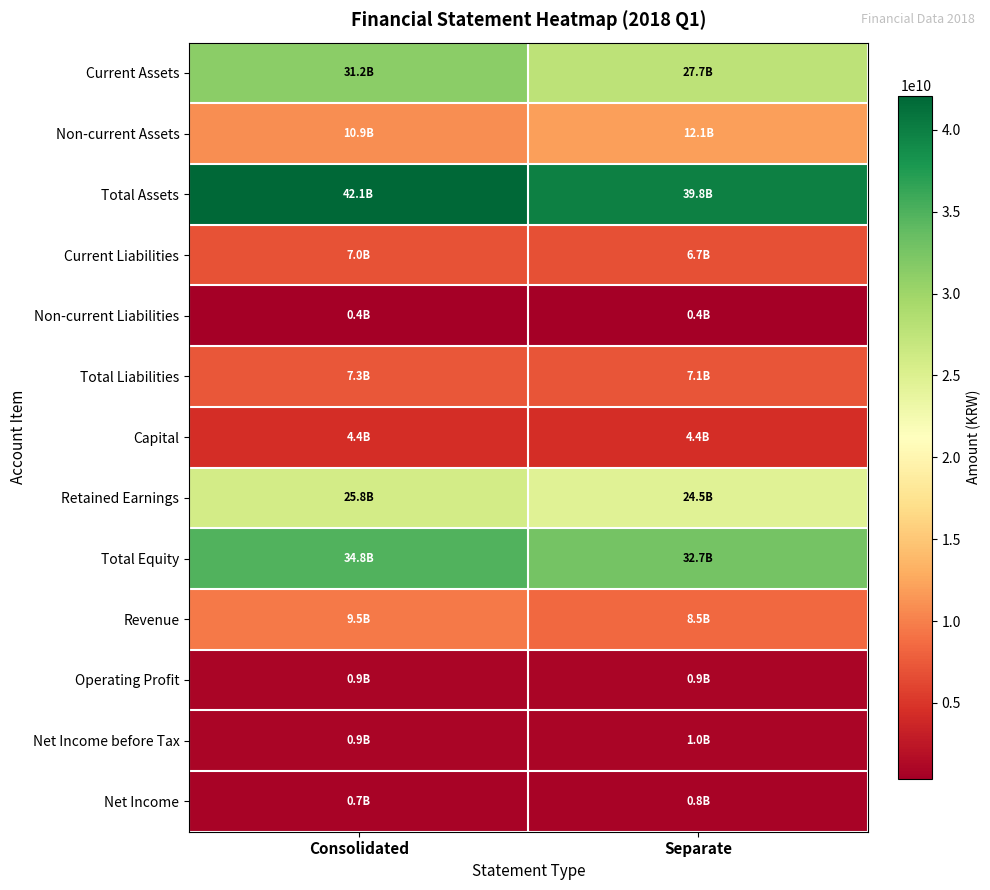

Reading left to right, transcribe all the data shown in this chart.

Current Assets: Consolidated=31235384534	Separate=27747062554
Non-current Assets: Consolidated=10864282994	Separate=12071684602
Total Assets: Consolidated=42099667528	Separate=39818747156
Current Liabilities: Consolidated=6973494310	Separate=6725893103
Non-current Liabilities: Consolidated=362971487	Separate=362971487
Total Liabilities: Consolidated=7336465797	Separate=7088864590
Capital: Consolidated=4423058500	Separate=4423058500
Retained Earnings: Consolidated=25844649501	Separate=24541066607
Total Equity: Consolidated=34763201731	Separate=32729882566
Revenue: Consolidated=9496292042	Separate=8507509326
Operating Profit: Consolidated=878085377	Separate=917275681
Net Income before Tax: Consolidated=908378243	Separate=967220167
Net Income: Consolidated=726062767	Separate=784904691